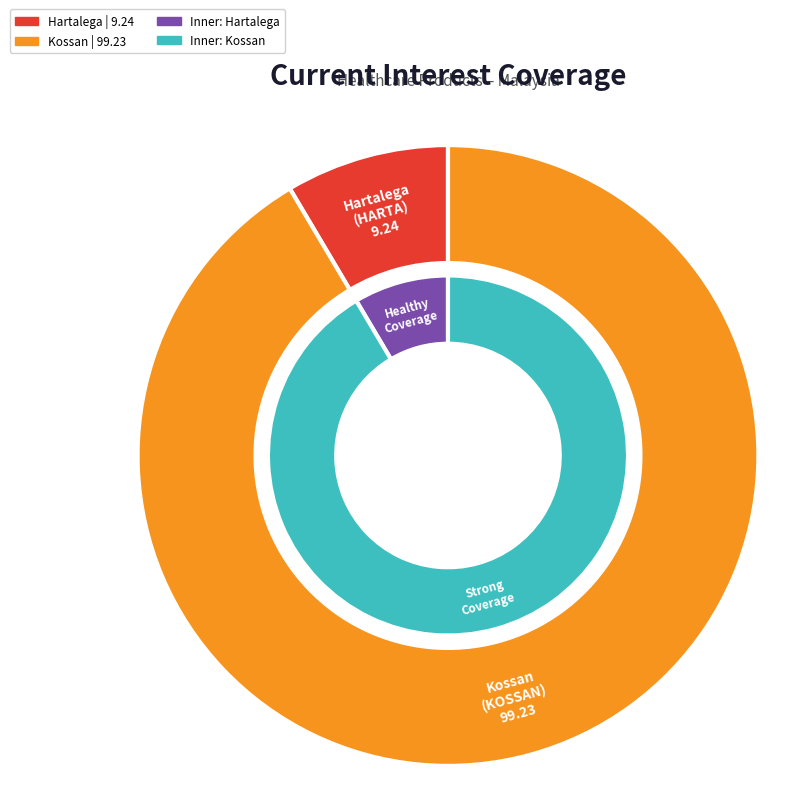

What is the total percentage of Hartalega Holdings Berhad (KLSE:HARTA) and Kossan Rubber Industries Bhd (KLSE:KOSSAN)?

100.0%